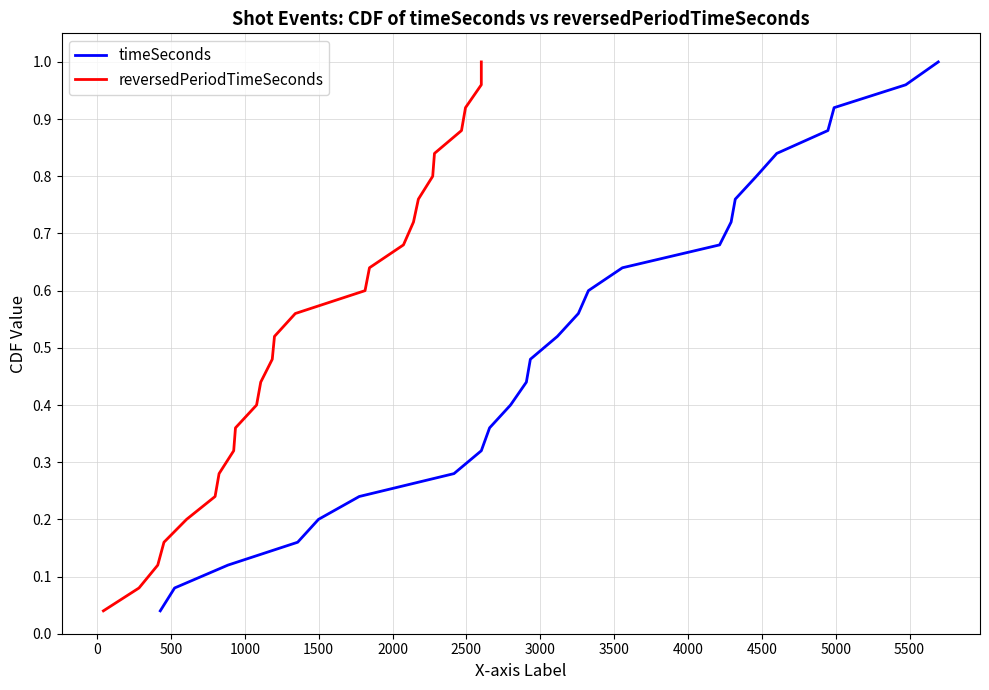

True or false: timeSeconds and reversedPeriodTimeSeconds intersect in this chart.

False